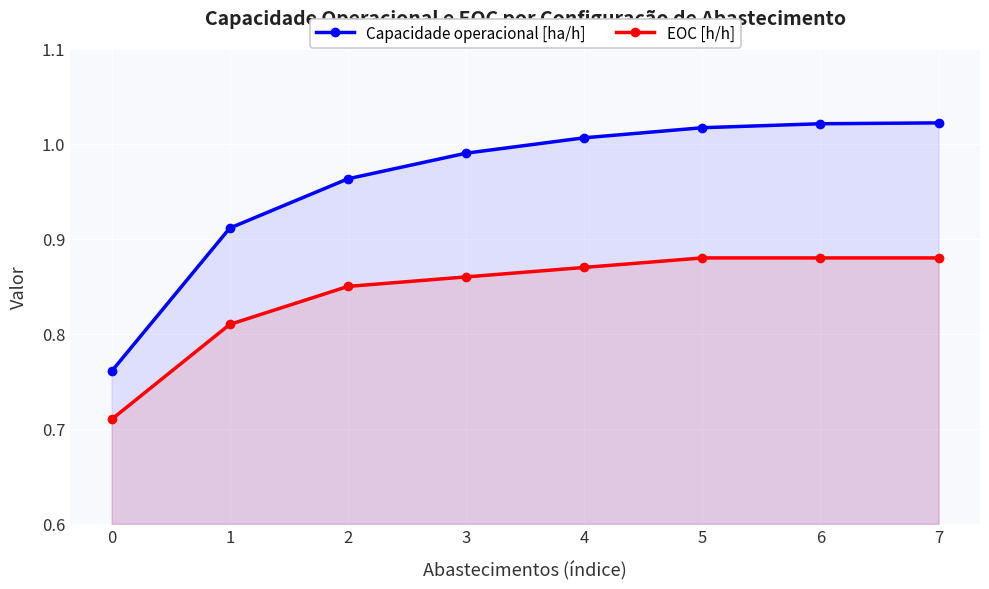

What is the difference between the second highest and second lowest values in the Capacidade operacional [ha/h] series?

0.1